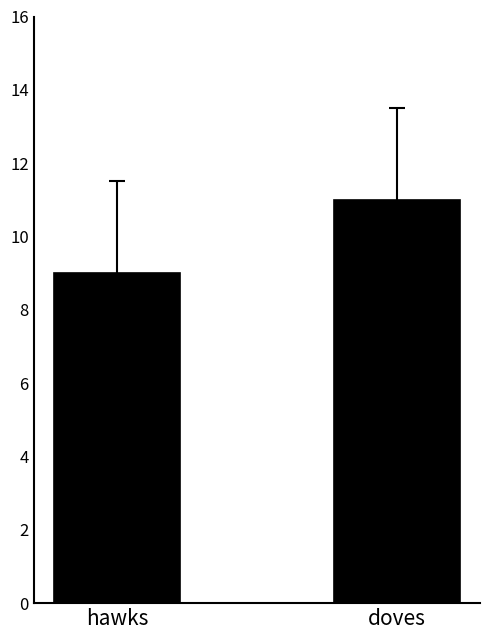

Count the values in the range 9 to 11.

2